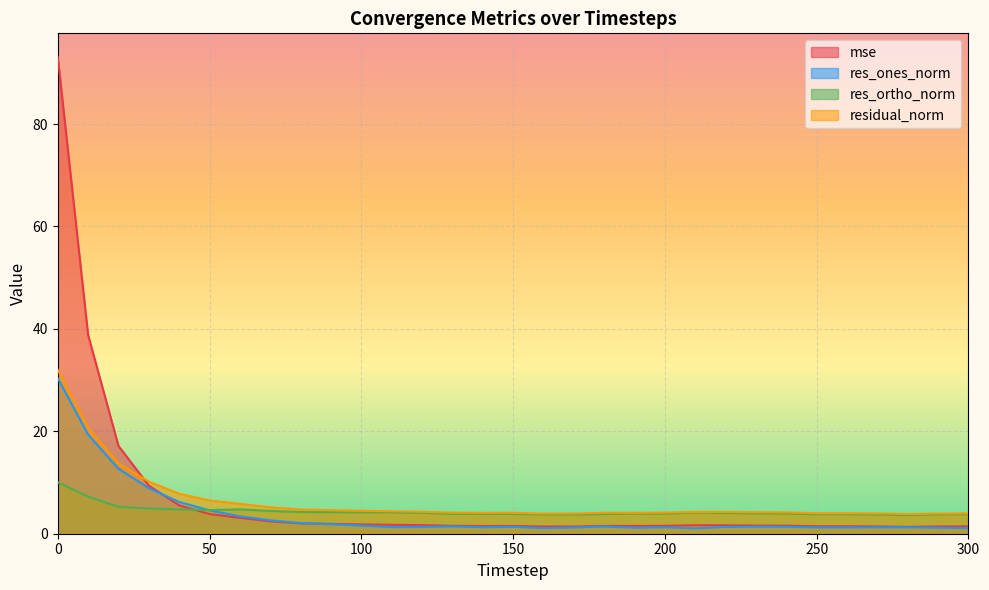

What is the difference between the maximum and minimum values in the residual_norm series?

28.2